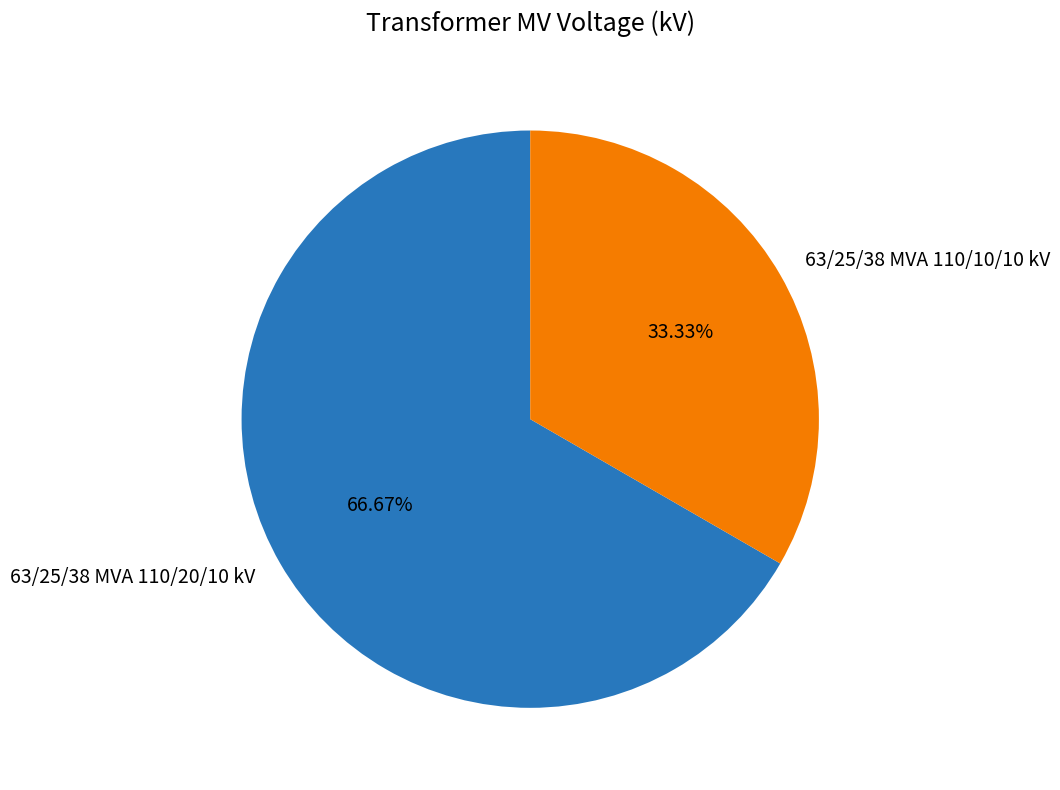

Which category has the biggest portion of the pie?

63/25/38 MVA 110/20/10 kV